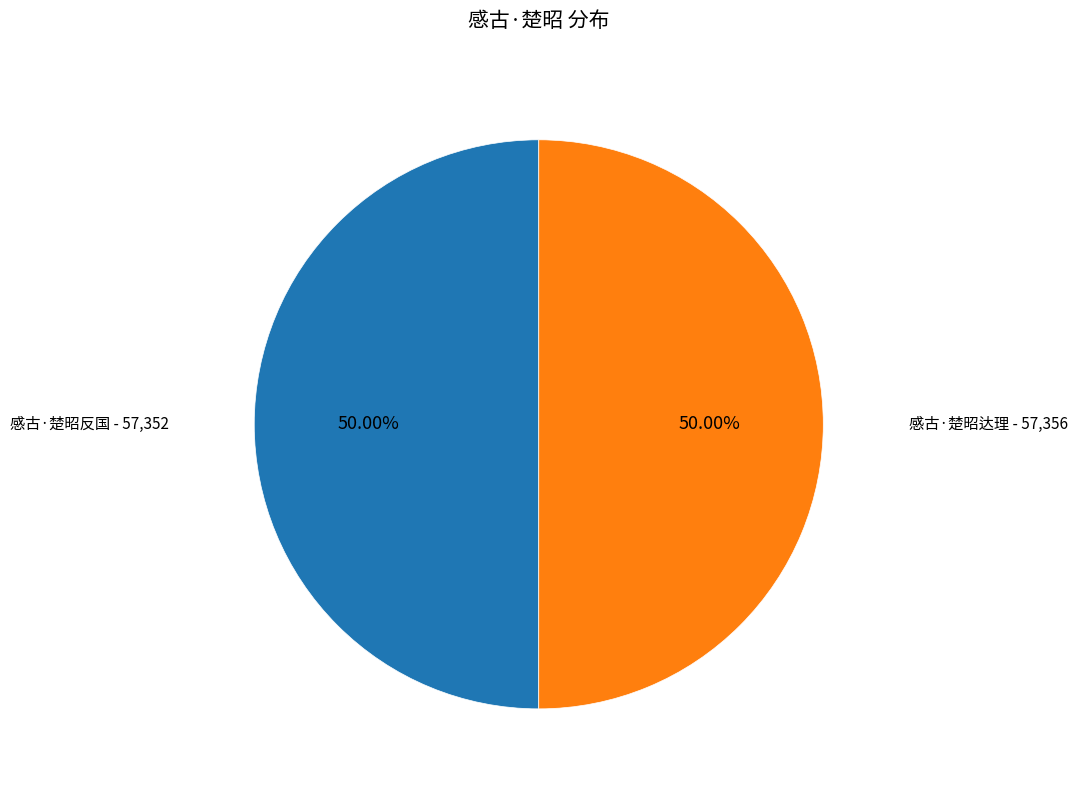

Rank the categories by value from highest to lowest.

感古·楚昭达理, 感古·楚昭反国